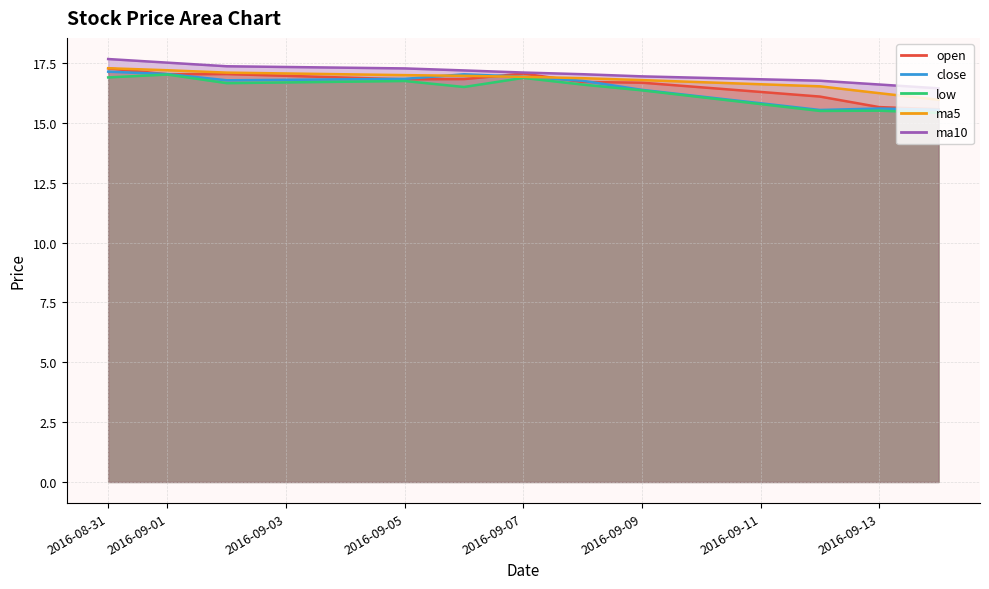

What is the smallest value displayed?

15.4